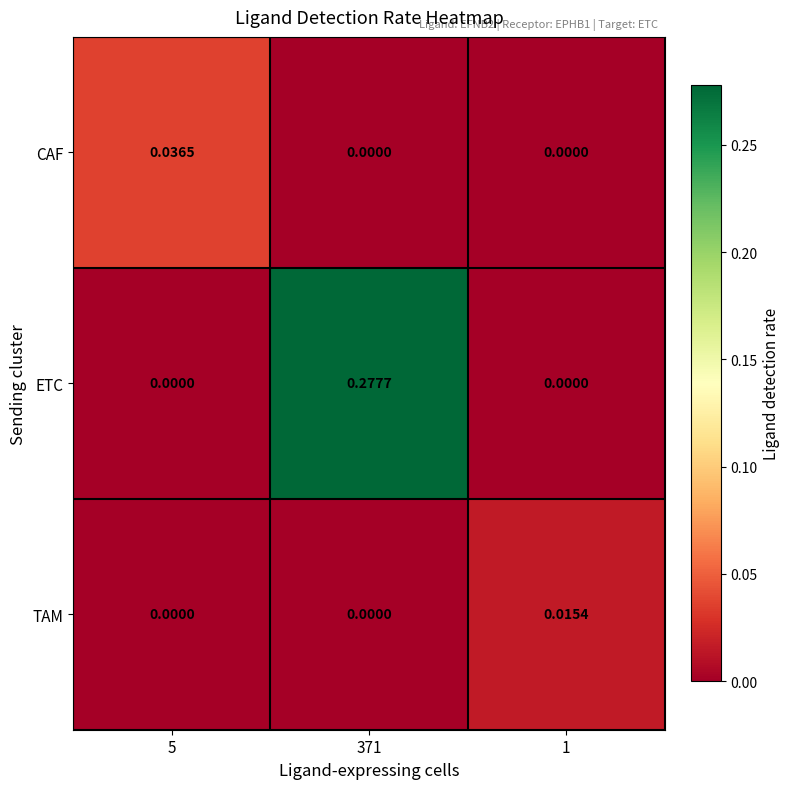

Is the value of ETC at 1 greater than the value of TAM at 1?

No